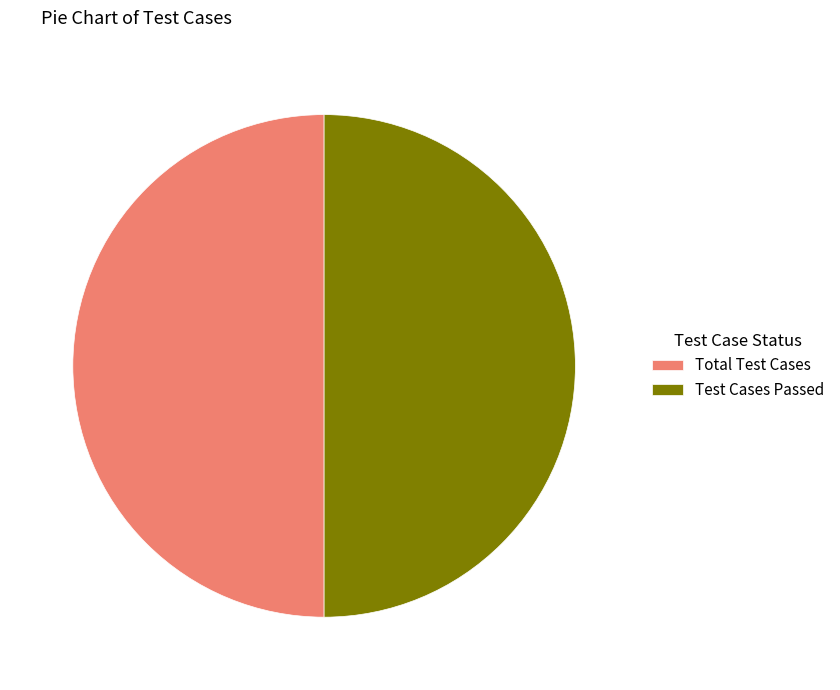

The Total Test Cases slice represents 43% of the pie. True or false?

False